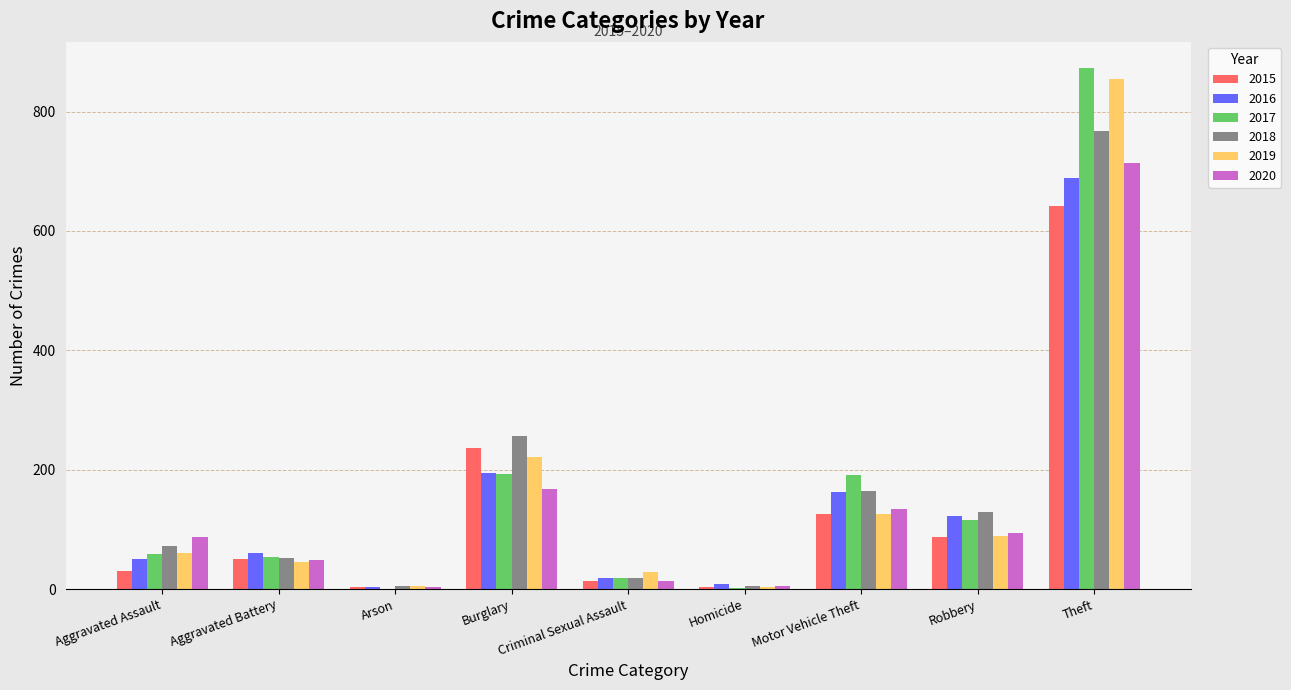

Which series has the widest spread of values?

2017